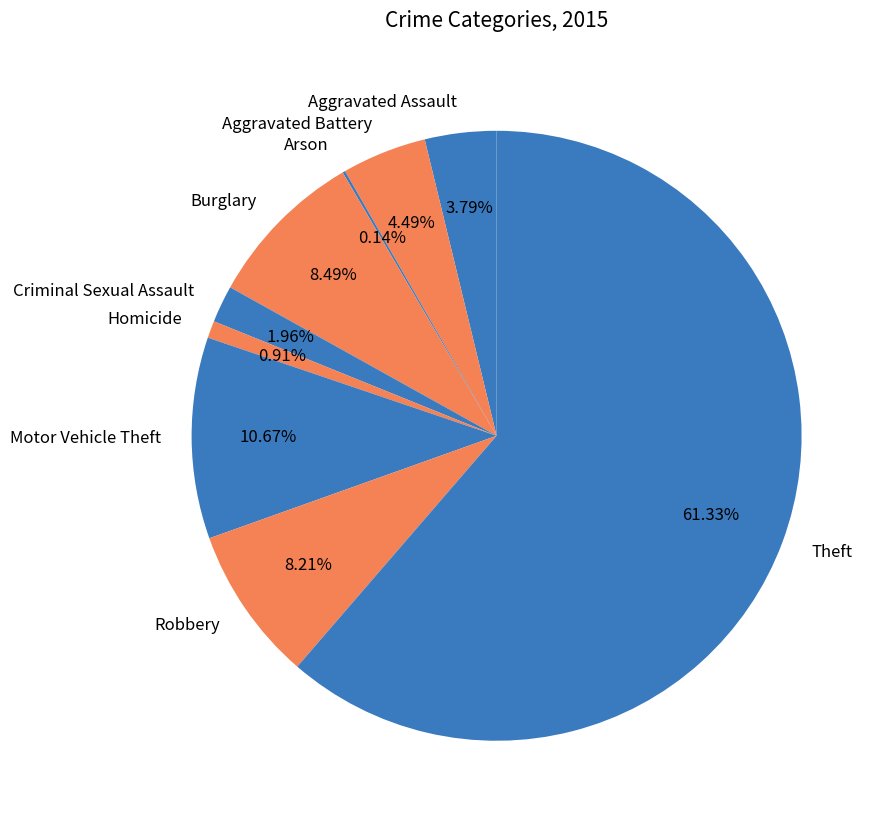

What is the ratio of the value at Aggravated Battery to the value at Burglary?

0.5